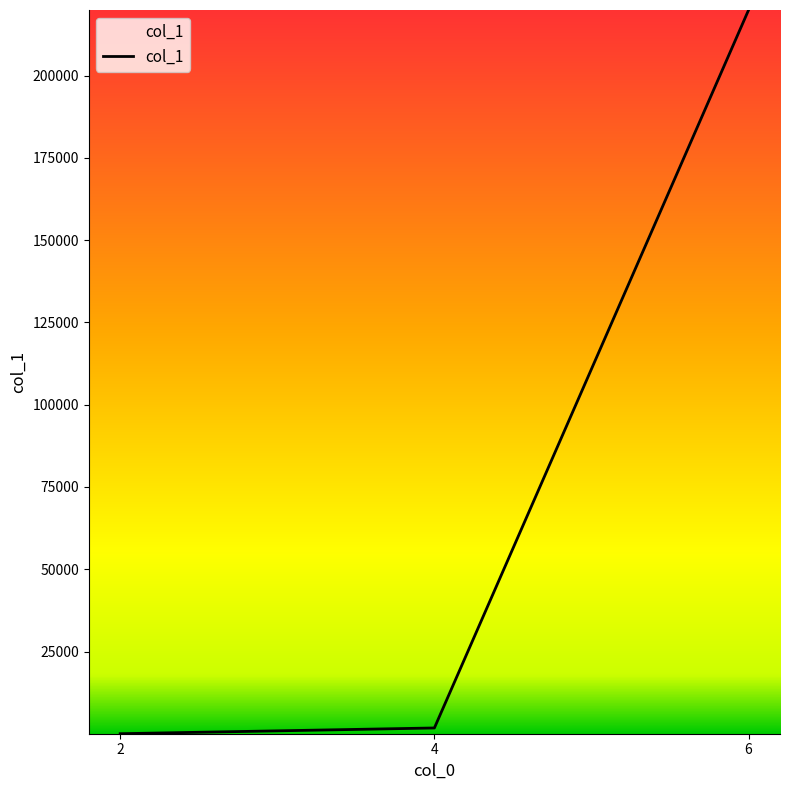

What is the greatest value displayed?

219912